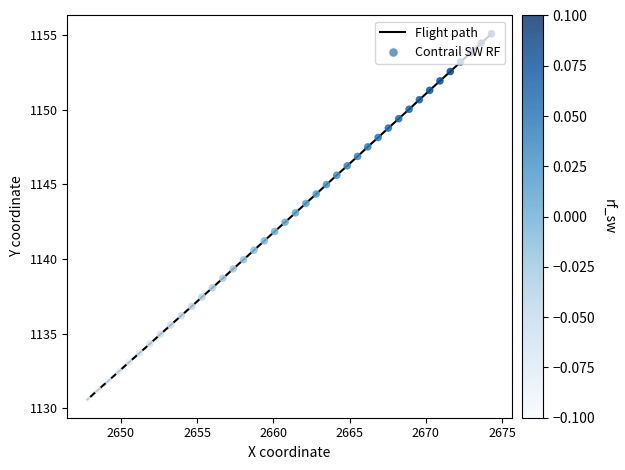

What is the maximum value shown in the chart?

1155.1